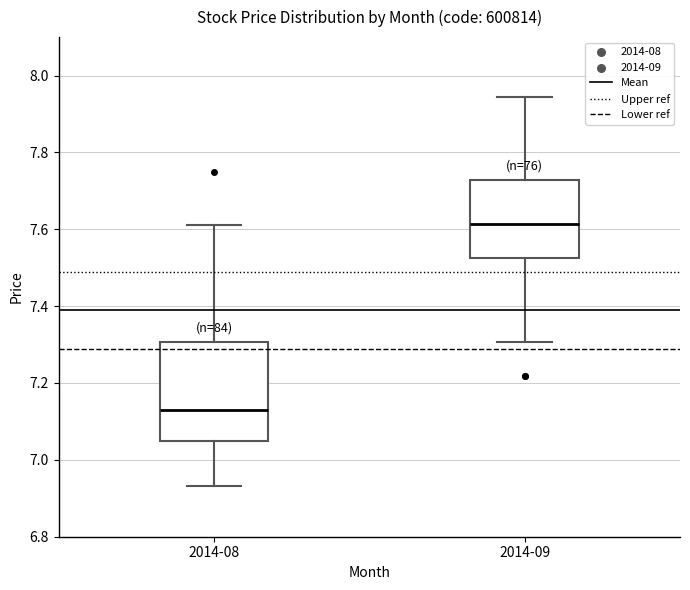

Reading left to right, read every box against the y-axis: the position of its median line, the range the box covers, and the ends of its whiskers. The values are not printed on the chart, so give them approximately, as read against the axis.

2014-08: median 7.12, box 7.04 to 7.30, whiskers 6.94 to 7.62
2014-09: median 7.62, box 7.52 to 7.72, whiskers 7.30 to 7.94